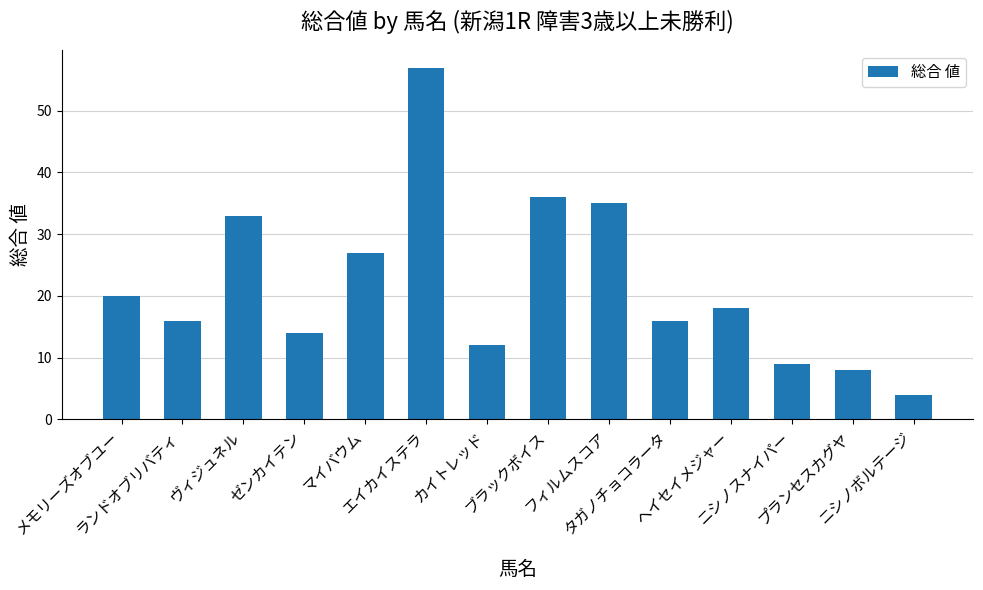

What is the label of the 9th bar from the left?

フィルムスコア